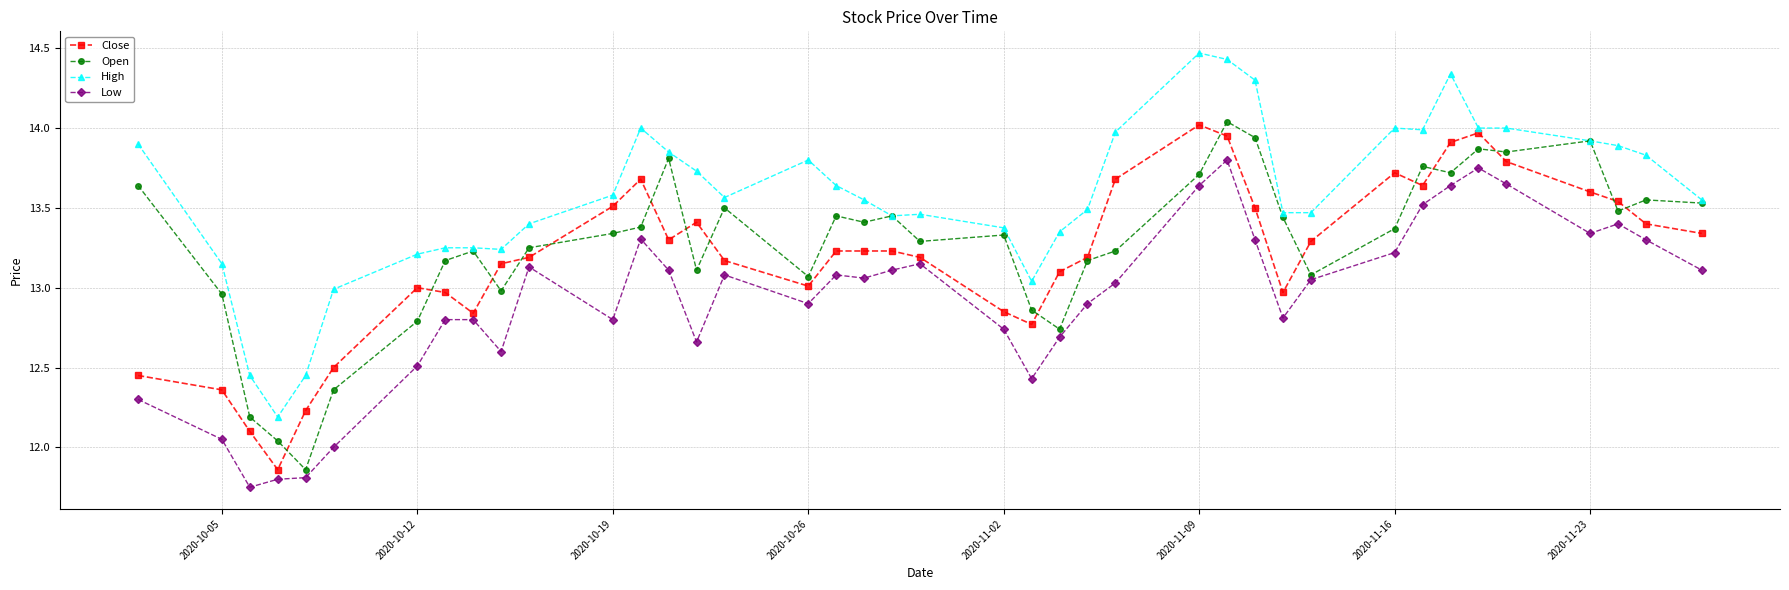

What is the difference between the second highest and minimum values in the Open series?

2.1